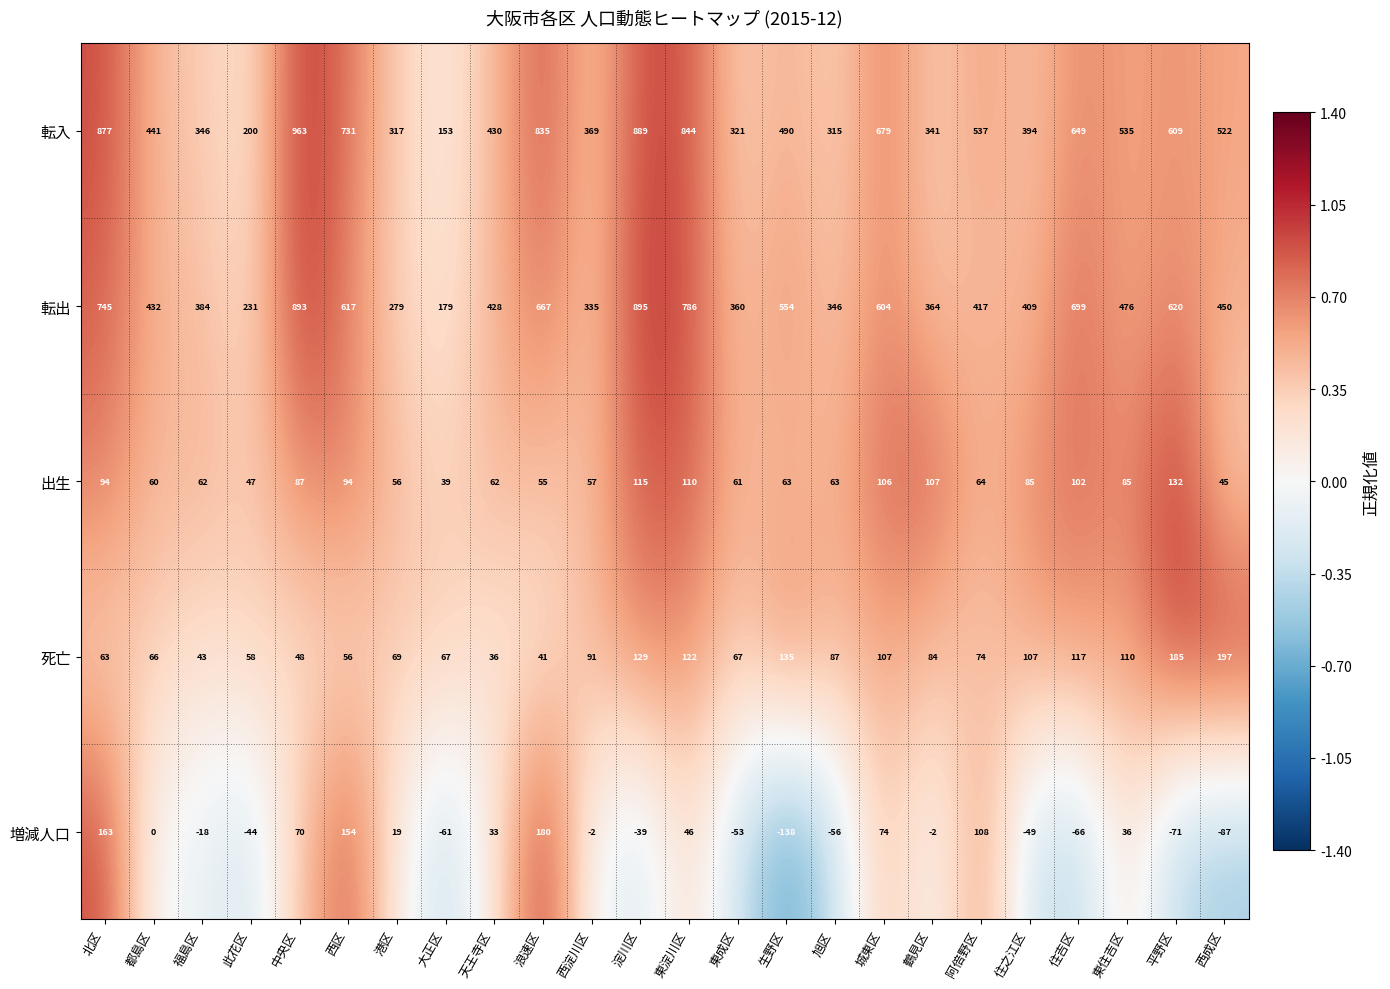

At which label does 出生 first exceed 64?

北区